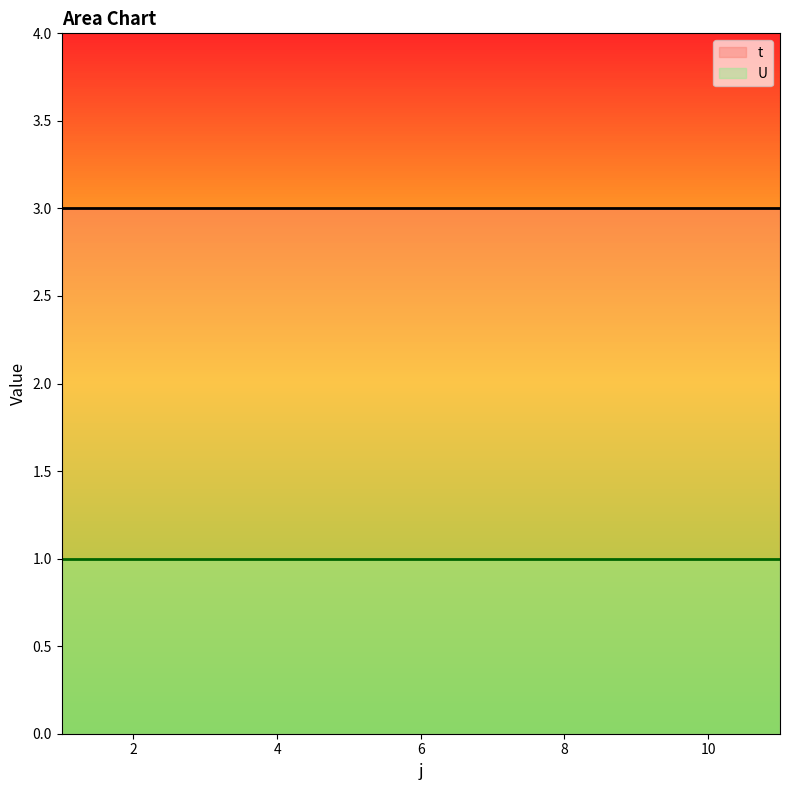

True or false: U has more than 1 interior local peaks.

False